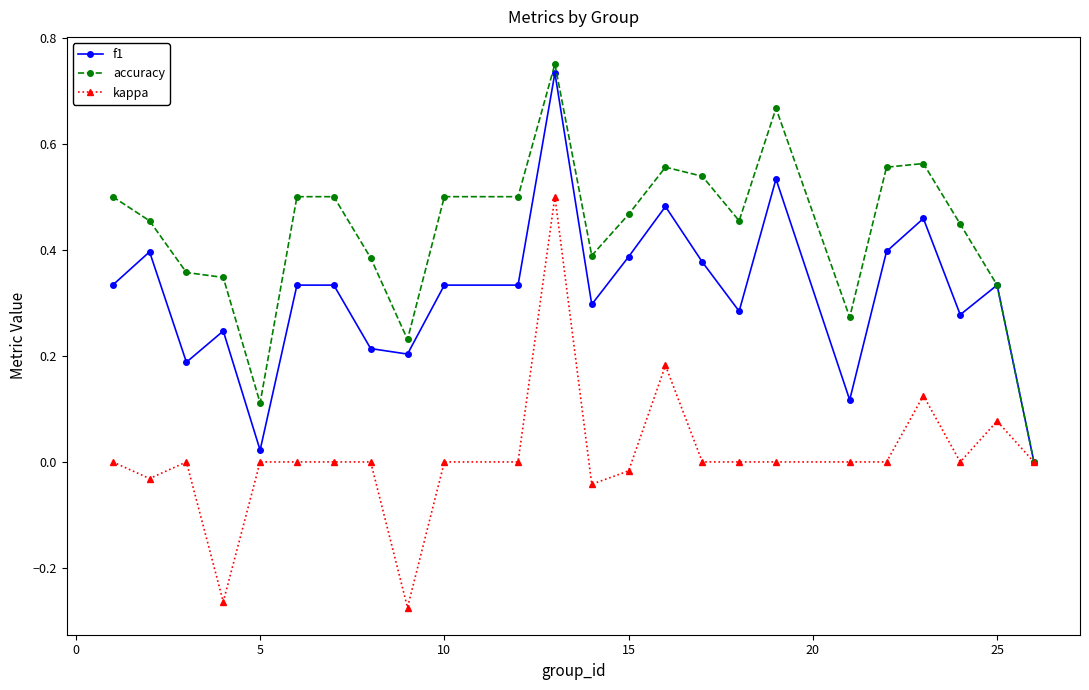

Which series has the largest total across all categories?

accuracy